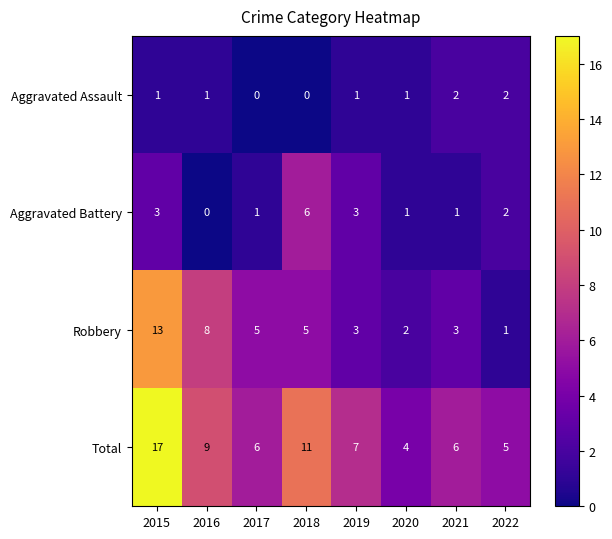

List the series in order of their overall mean, highest first.

Total, Robbery, Aggravated Battery, Aggravated Assault